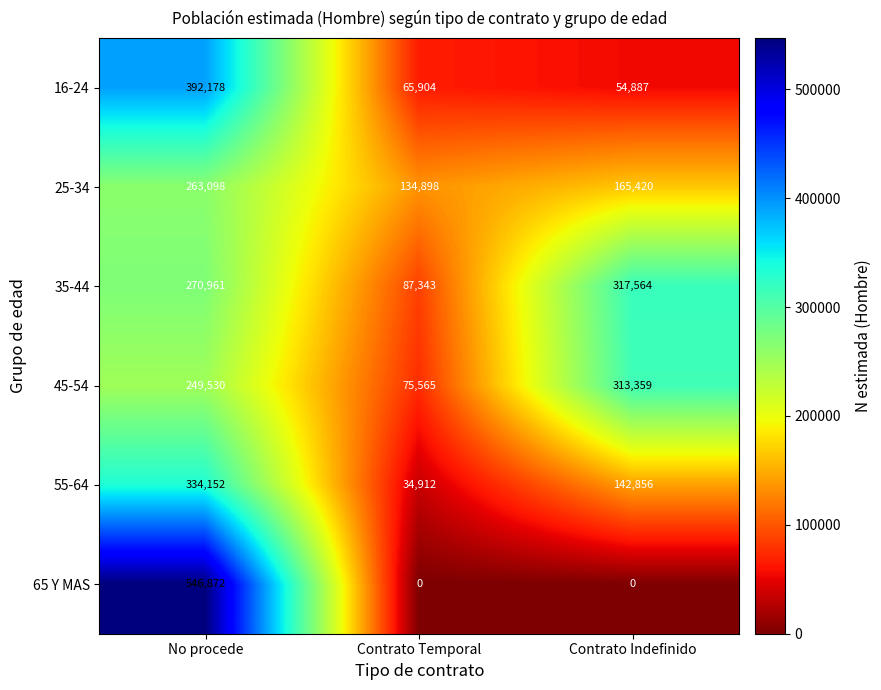

At which category does the chart reach its peak across all series?

No procede